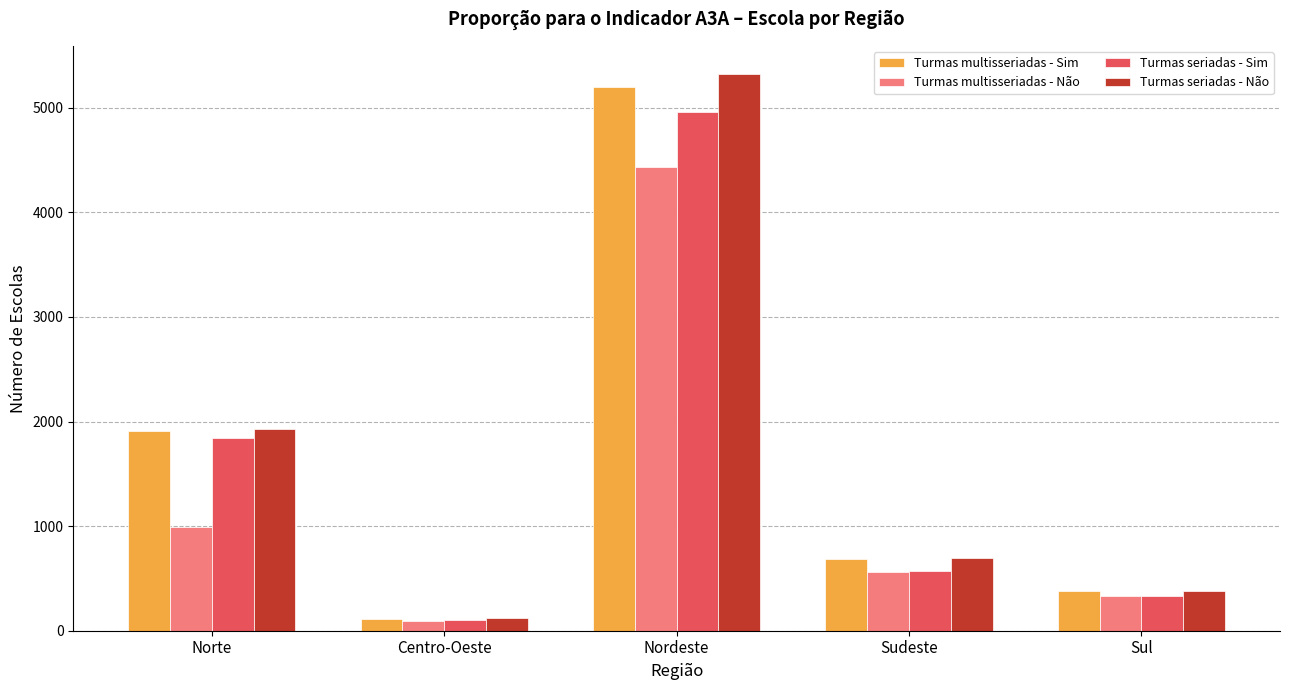

Does the chart contain any negative values?

No